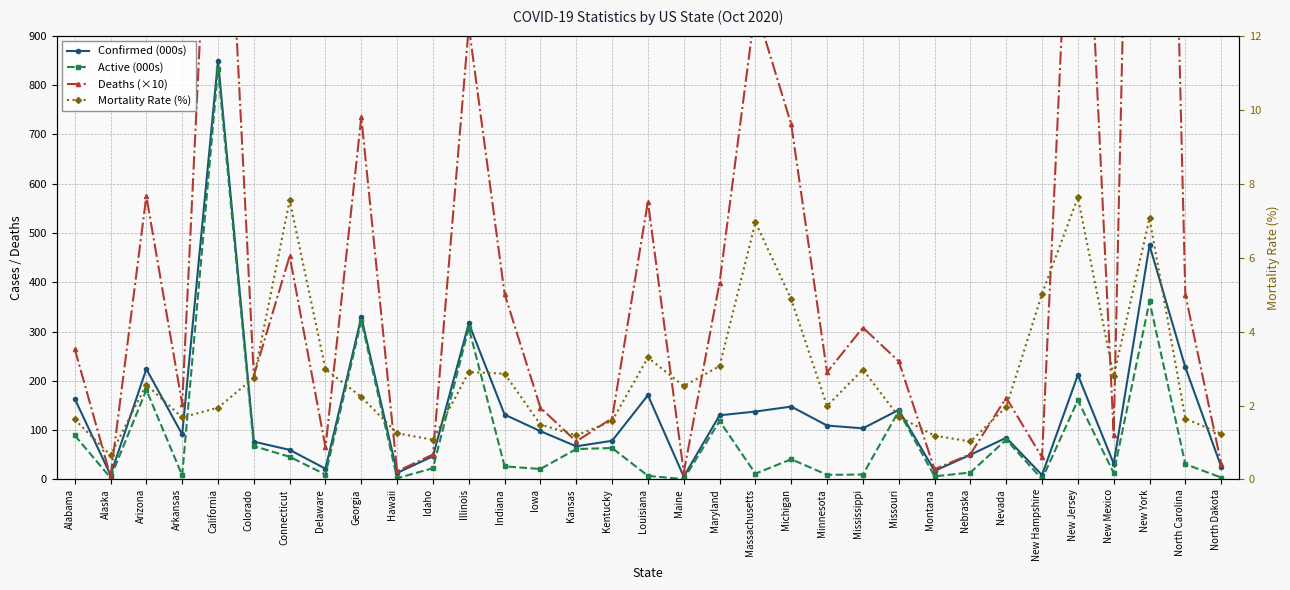

True or false: Confirmed (000s) and Mortality Rate (%) cross at least once.

False